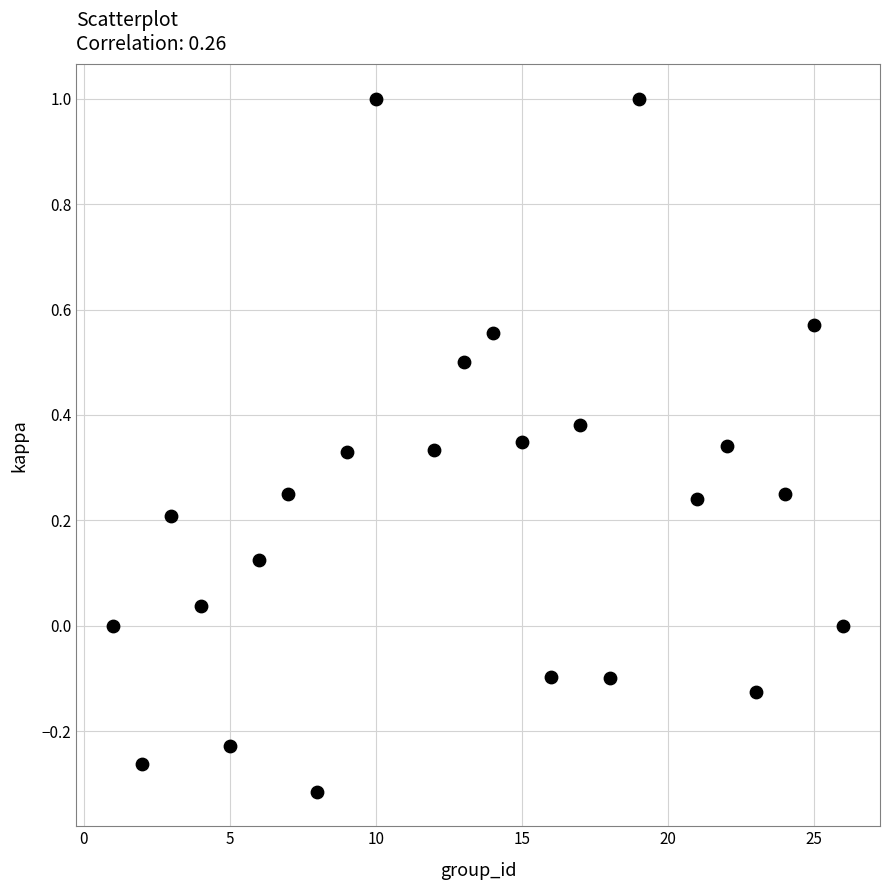

What is the range of Y values (max minus min)?

1.3